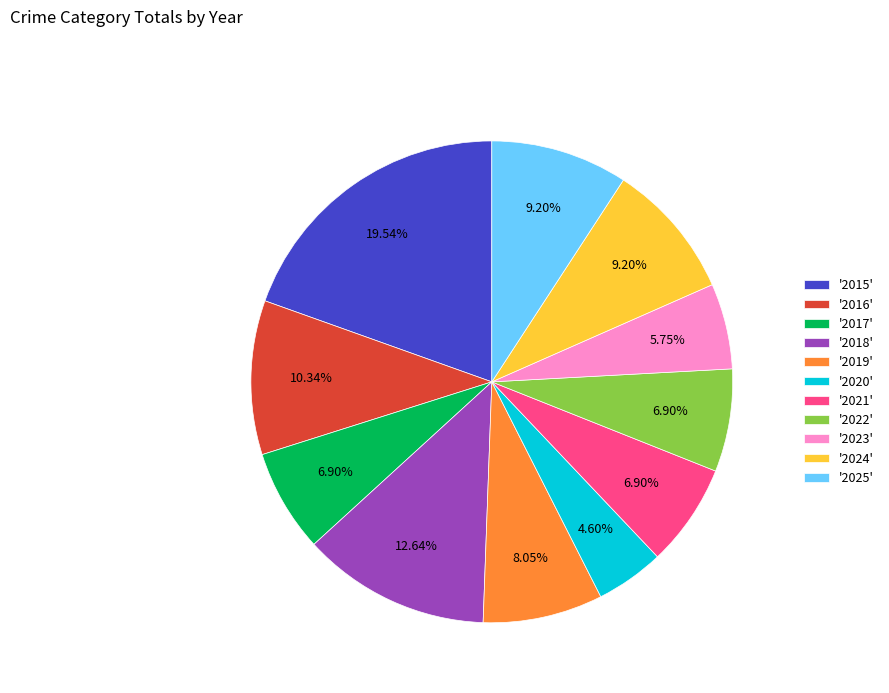

Between '2023' and '2024', which is larger?

'2024'